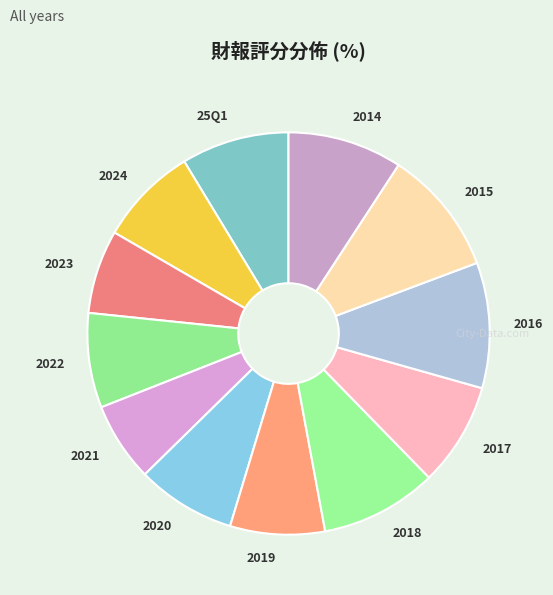

What is the ratio of the value at 2022 to the value at 25Q1?

0.9